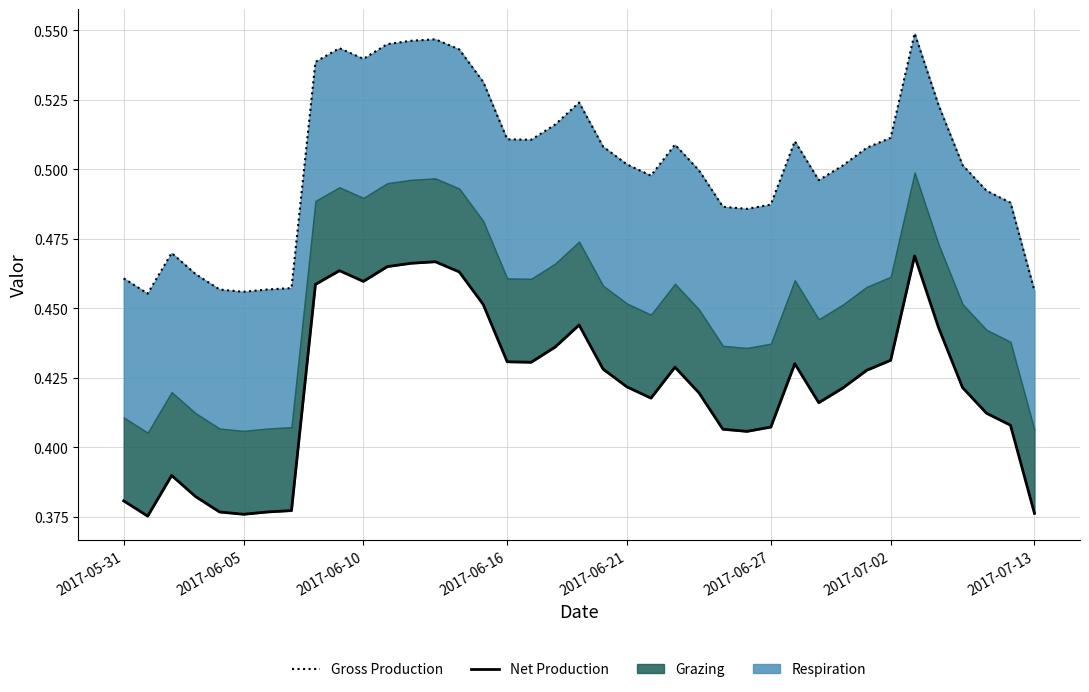

True or false: Gross Production has more than 2 points higher than both neighbors.

True